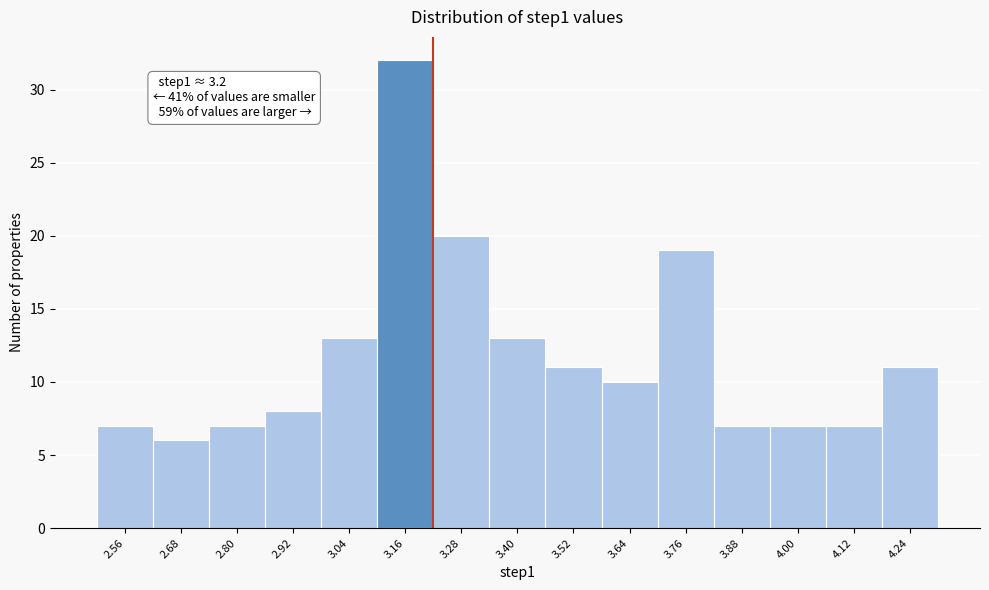

Over which range of the x-axis is the bar tallest?

3.10 to 3.22